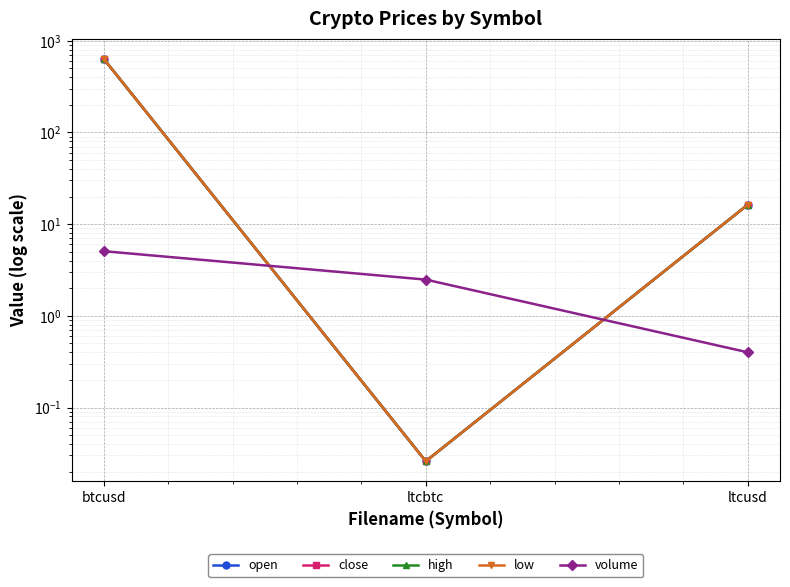

At how many categories does at least one series exceed 292?

1